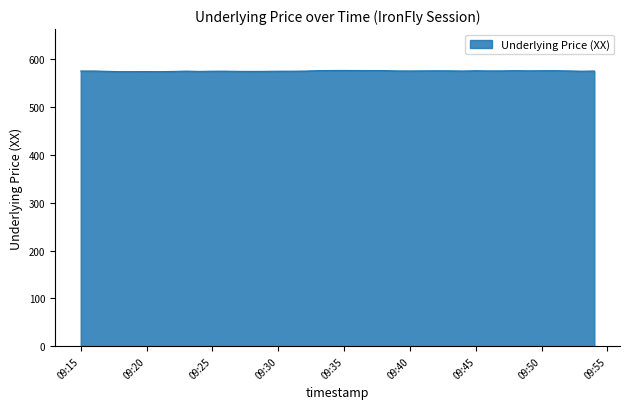

What is the smallest value displayed?

574.4